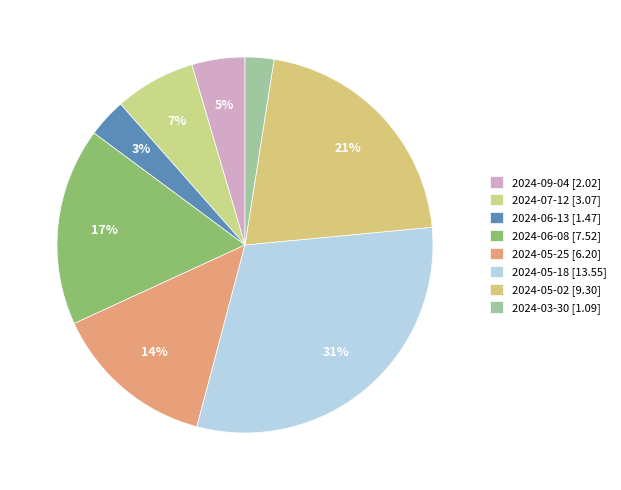

What percentage do 2024-05-25 and 2024-09-04 together represent?

18.6%